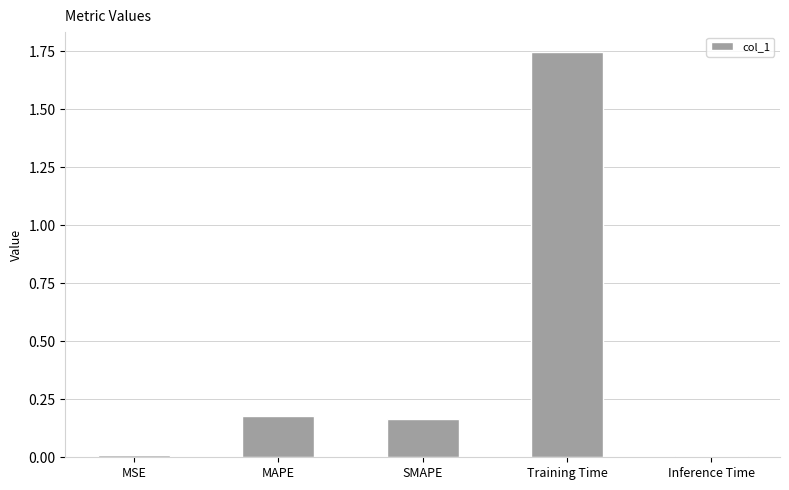

Which label corresponds to the largest value in the chart?

Training Time